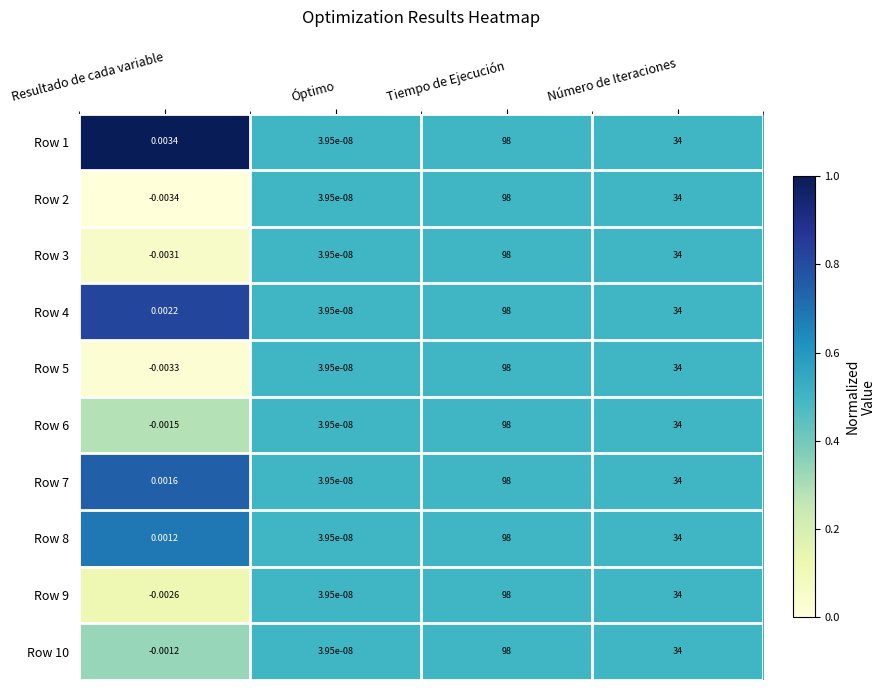

At which label is Row 7 closest to 49?

Número de Iteraciones